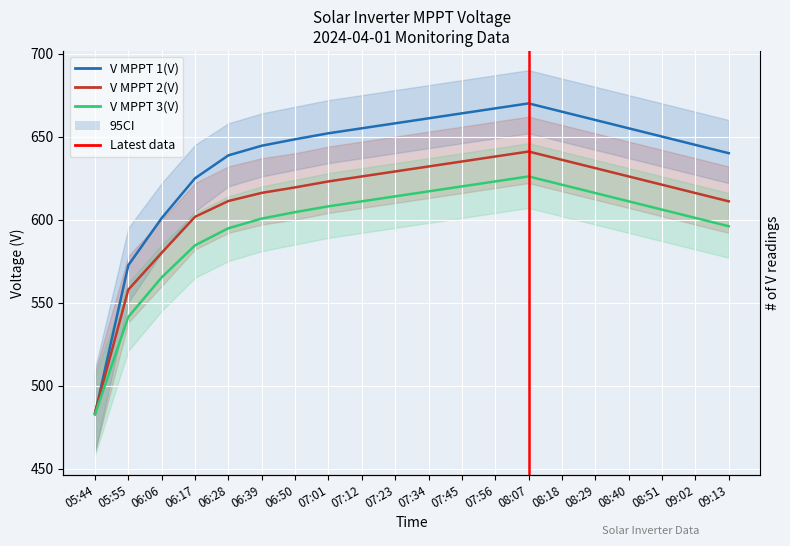

Is the value of V MPPT 2(V) at 07:01 greater than the value of V MPPT 3(V) at 06:06?

Yes